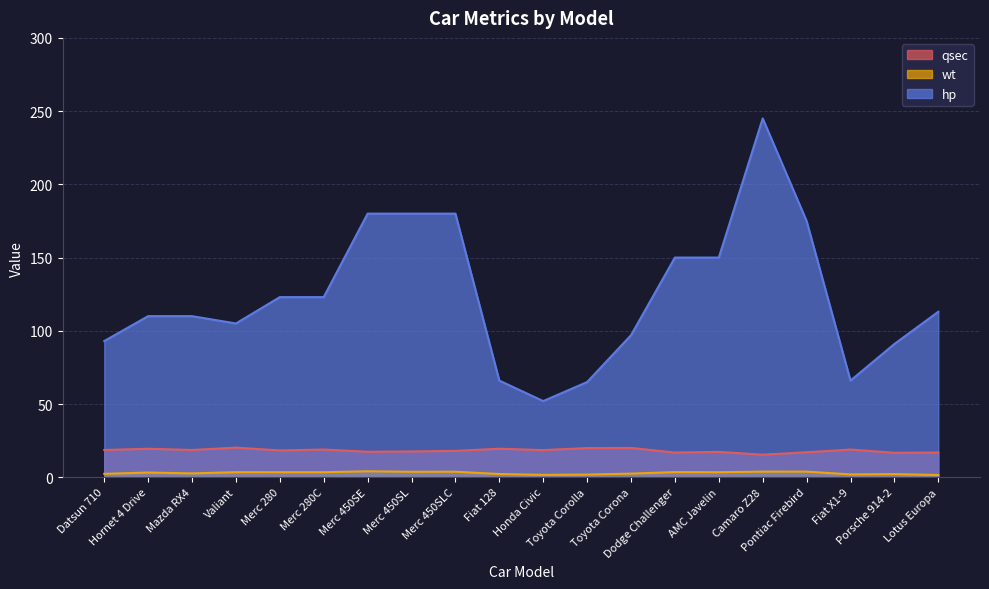

Reading left to right, extract all data points from this chart.

qsec: Datsun 710=18.6	Hornet 4 Drive=19.4	Mazda RX4=18.6	Valiant=20.2	Merc 280=18.3	Merc 280C=18.9	Merc 450SE=17.4	Merc 450SL=17.6	Merc 450SLC=18.0	Fiat 128=19.5	Honda Civic=18.5	Toyota Corolla=19.9	Toyota Corona=20.0	Dodge Challenger=16.9	AMC Javelin=17.3	Camaro Z28=15.4	Pontiac Firebird=17.1	Fiat X1-9=18.9	Porsche 914-2=16.7	Lotus Europa=16.9
wt: Datsun 710=2.3	Hornet 4 Drive=3.2	Mazda RX4=2.6	Valiant=3.5	Merc 280=3.4	Merc 280C=3.4	Merc 450SE=4.1	Merc 450SL=3.7	Merc 450SLC=3.8	Fiat 128=2.2	Honda Civic=1.6	Toyota Corolla=1.8	Toyota Corona=2.5	Dodge Challenger=3.5	AMC Javelin=3.4	Camaro Z28=3.8	Pontiac Firebird=3.8	Fiat X1-9=1.9	Porsche 914-2=2.1	Lotus Europa=1.5
hp: Datsun 710=93.0	Hornet 4 Drive=110.0	Mazda RX4=110.0	Valiant=105.0	Merc 280=123.0	Merc 280C=123.0	Merc 450SE=180.0	Merc 450SL=180.0	Merc 450SLC=180.0	Fiat 128=66.0	Honda Civic=52.0	Toyota Corolla=65.0	Toyota Corona=97.0	Dodge Challenger=150.0	AMC Javelin=150.0	Camaro Z28=245.0	Pontiac Firebird=175.0	Fiat X1-9=66.0	Porsche 914-2=91.0	Lotus Europa=113.0